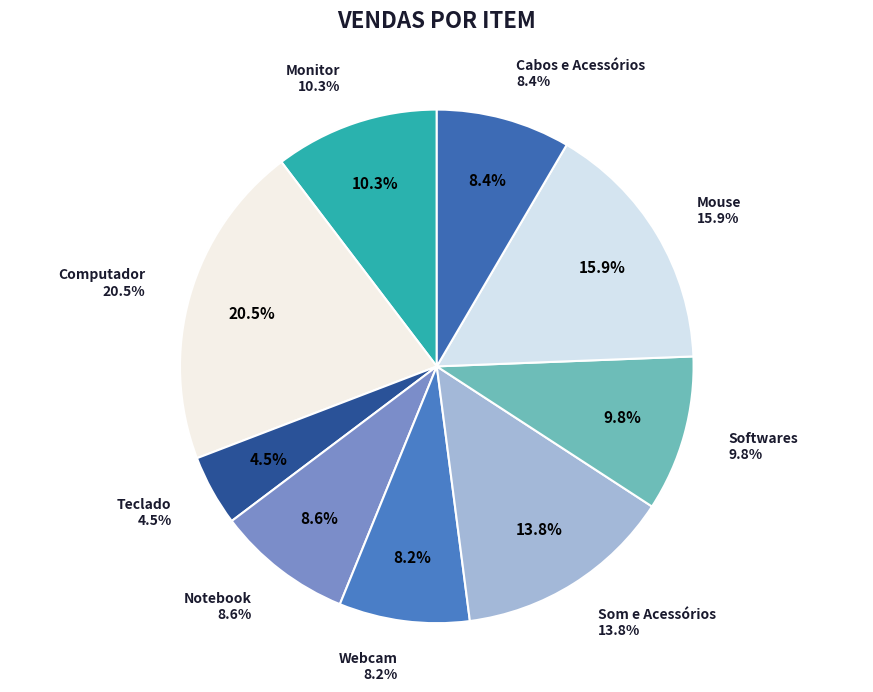

Is it true that Softwares is 10% of the pie?

True